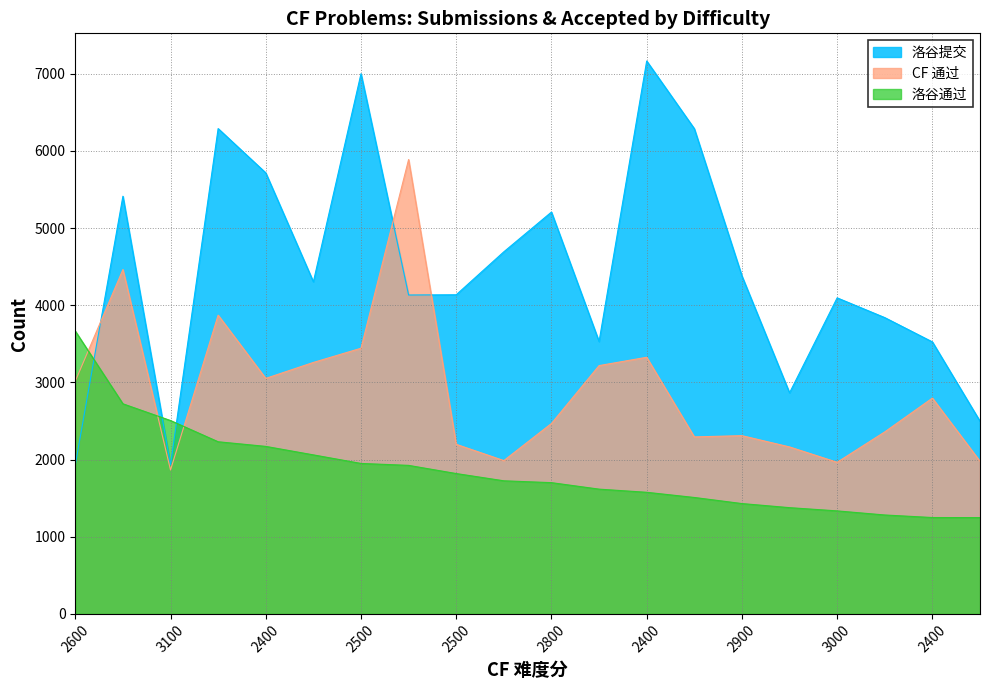

Read the 洛谷提交 value at 3100, to the nearest 50.

1950